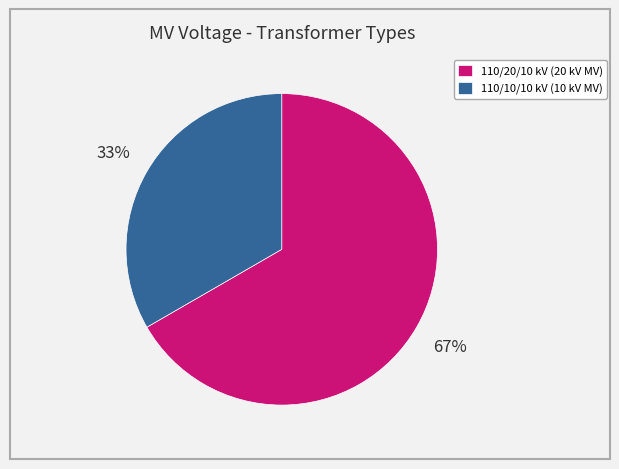

The 110/20/10 kV (20 kV MV) slice represents 67% of the pie. True or false?

True